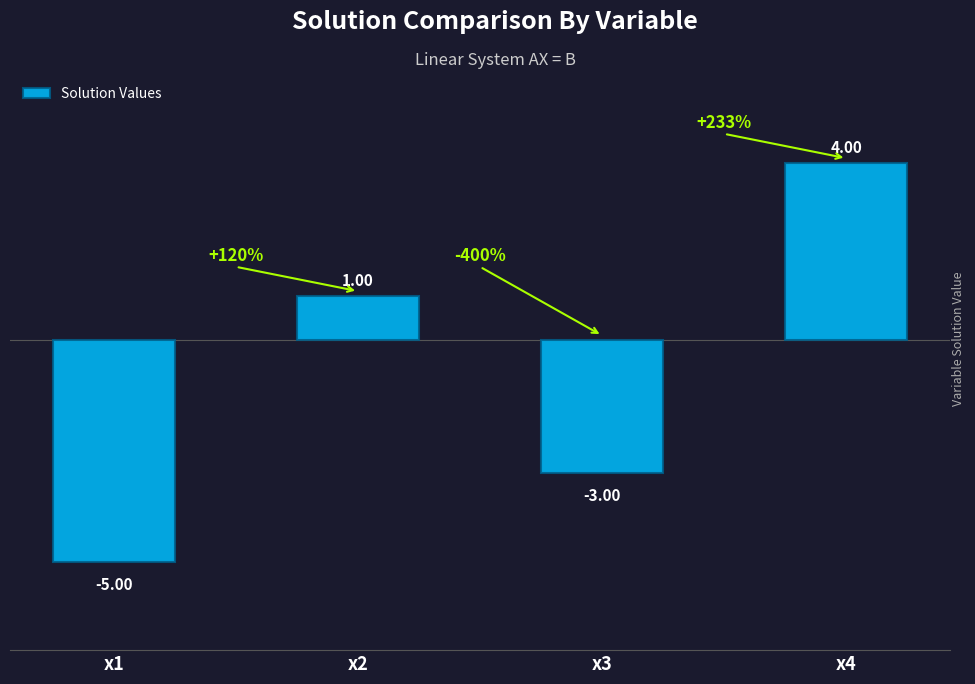

At which label does the data first exceed 0?

x2